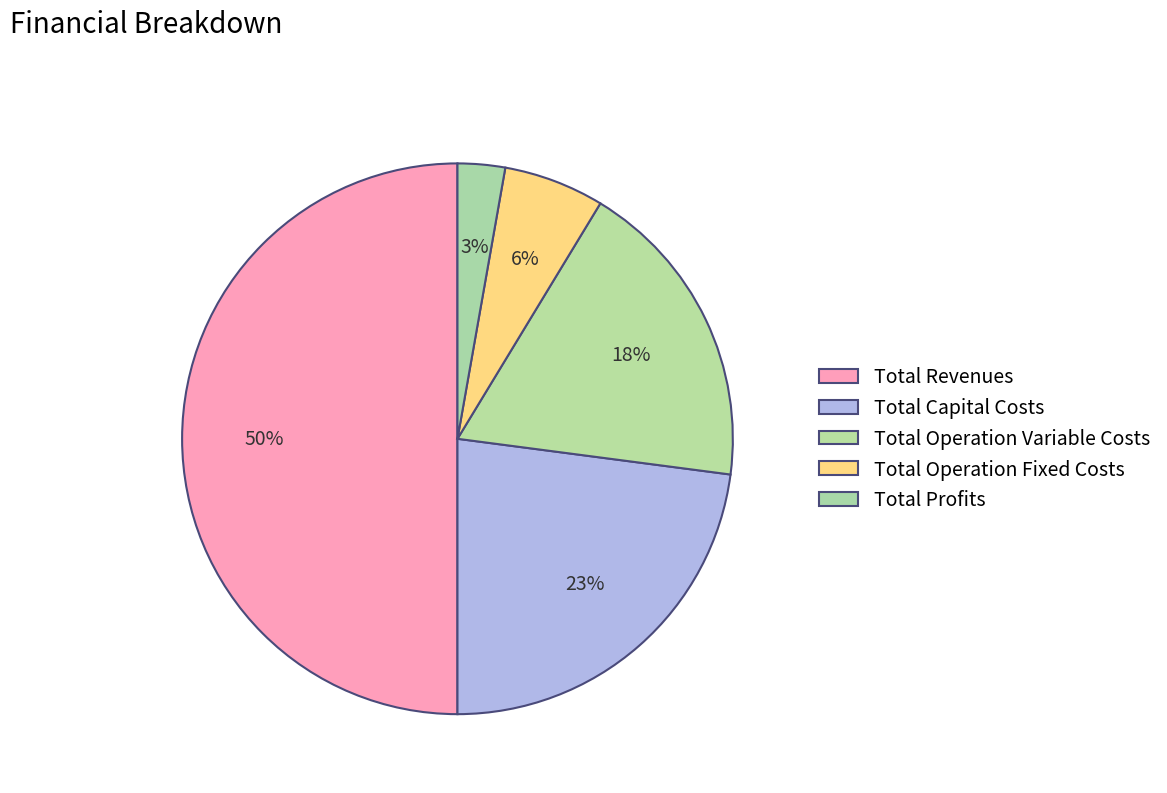

True or false: Total Operation Variable Costs accounts for 18% of the total.

True